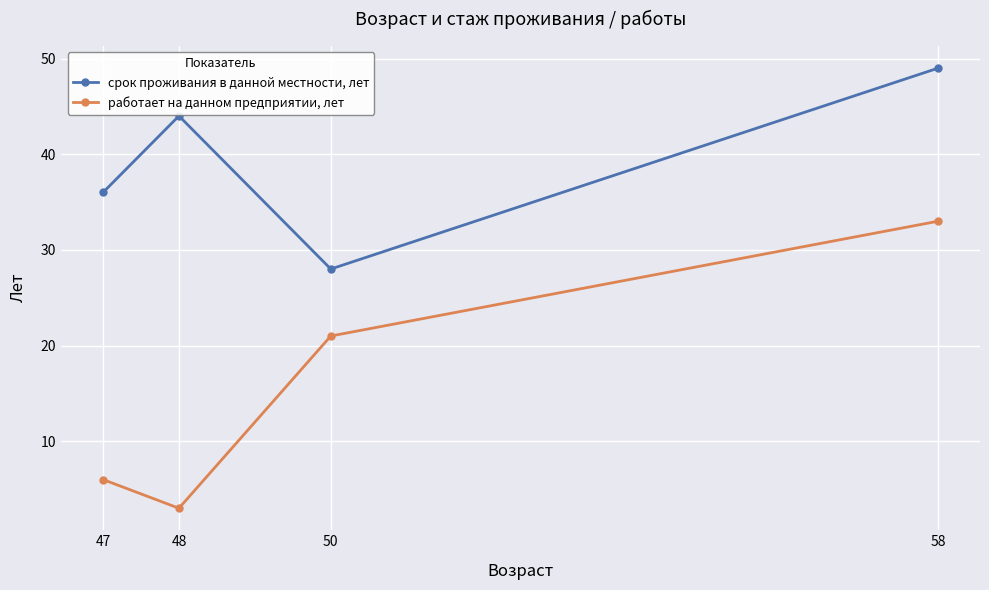

What is the total value across all series at 48?

47